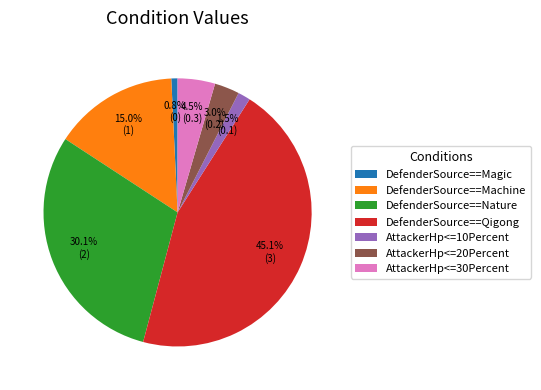

To the nearest percent, what portion does DefenderSource==Machine represent?

15%